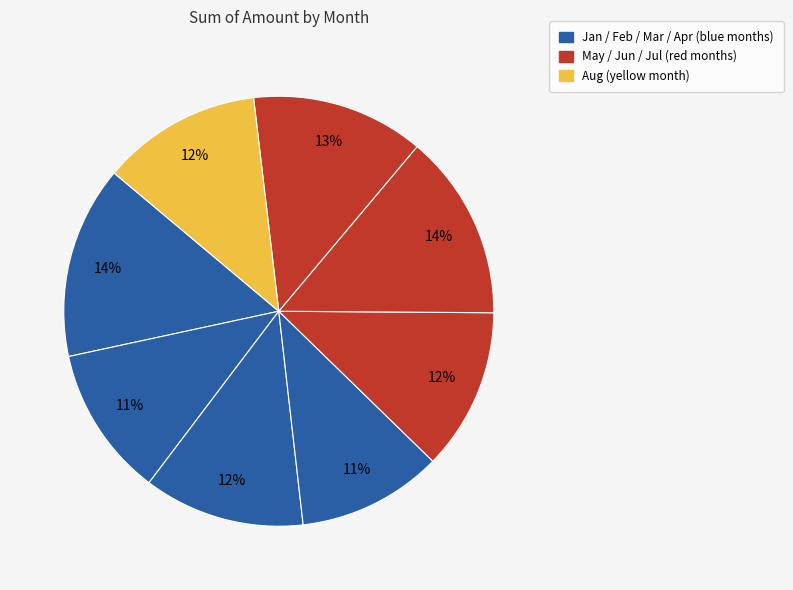

Rank the categories by value from highest to lowest.

Jan, Jun, Jul, May, Mar, Aug, Feb, Apr